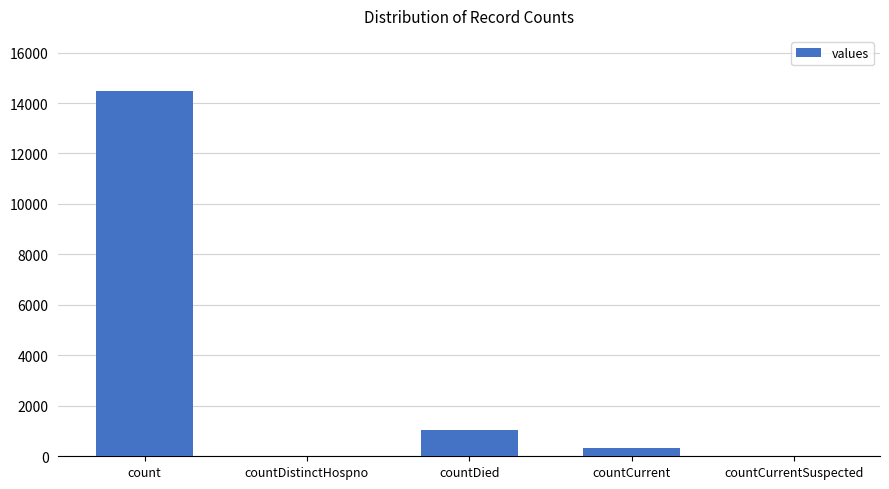

Reading left to right, transcribe all the data shown in this chart.

14488	0	1033	345	0